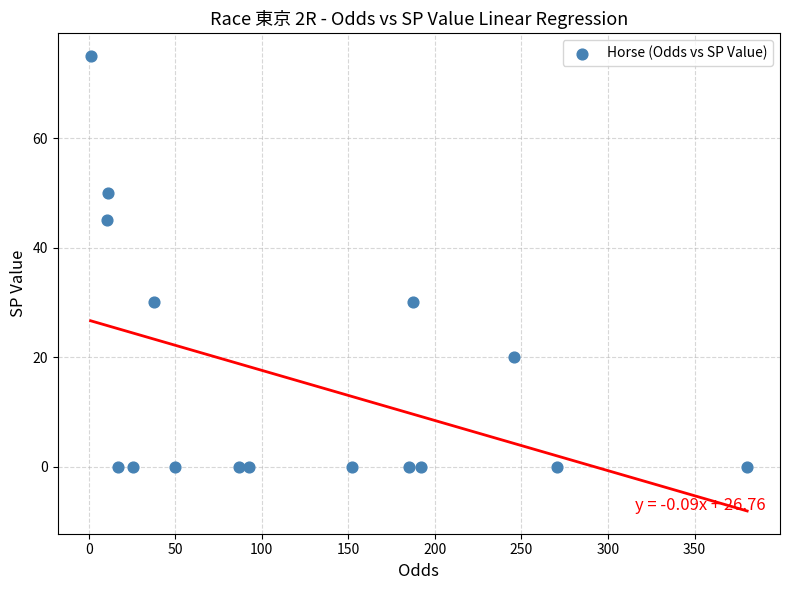

What is the range of Y values (max minus min)?

75